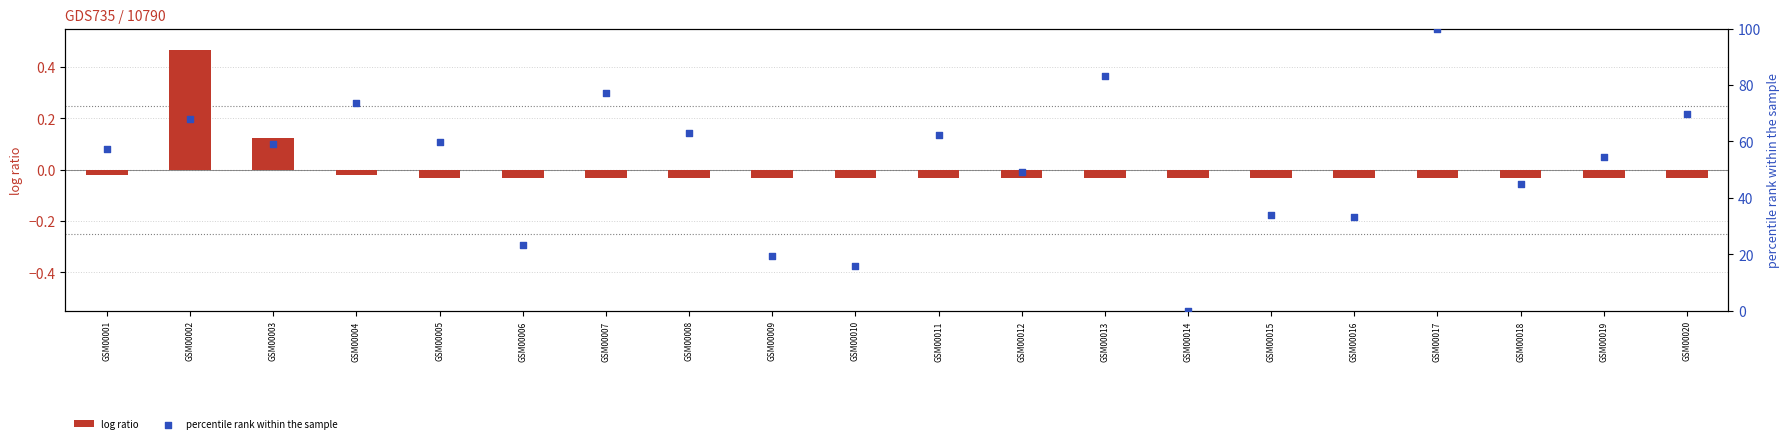

At which category is the sum across all series the highest?

GSM00017